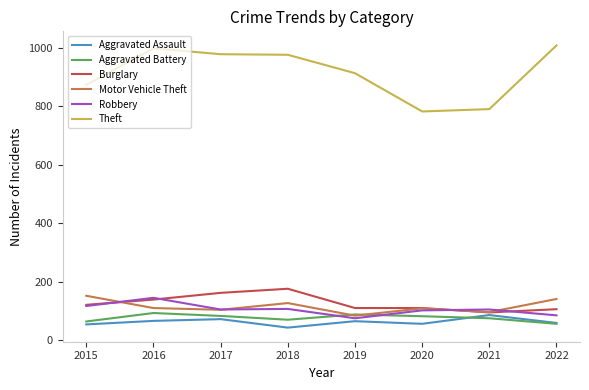

What is the maximum value shown in the chart?

1009